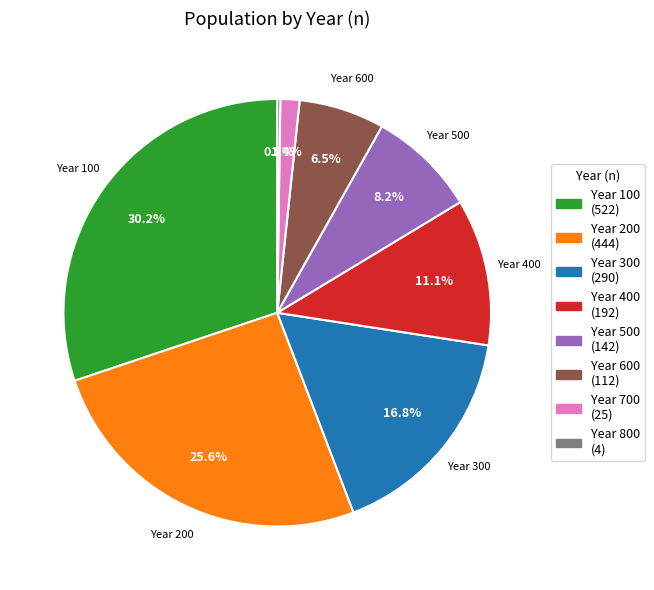

Does any single category account for the majority?

No